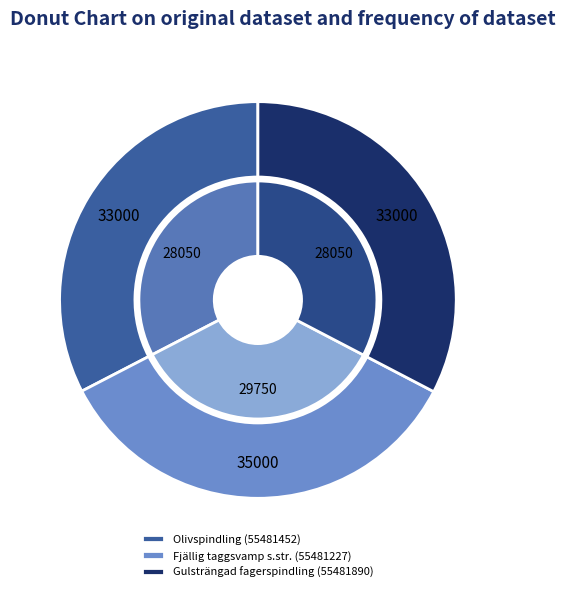

Is it true that Olivspindling (55481452) is 33% of the pie?

True